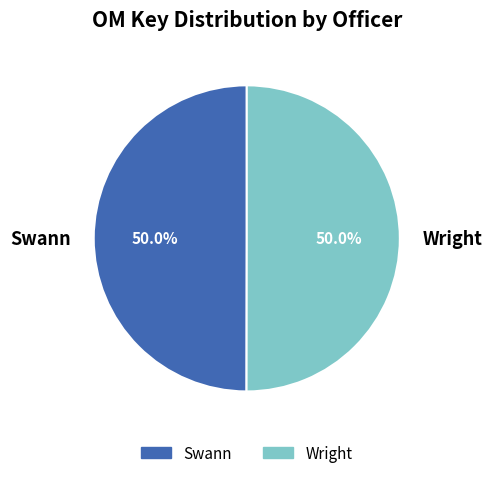

The Wright slice represents 63% of the pie. True or false?

False